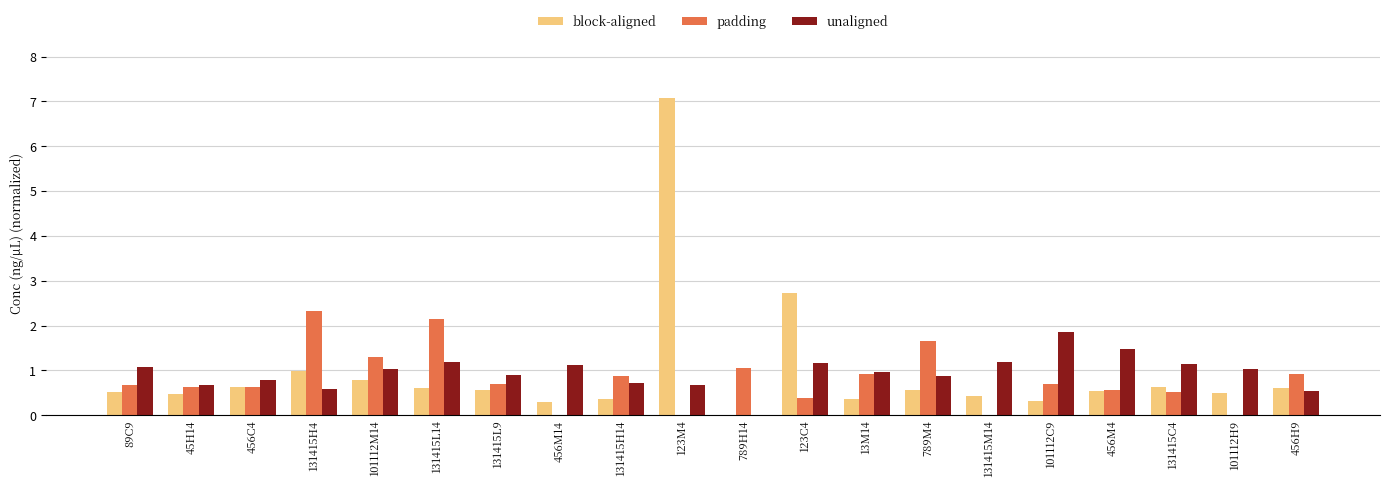

What is the total value across all series at 456M14?

1.4